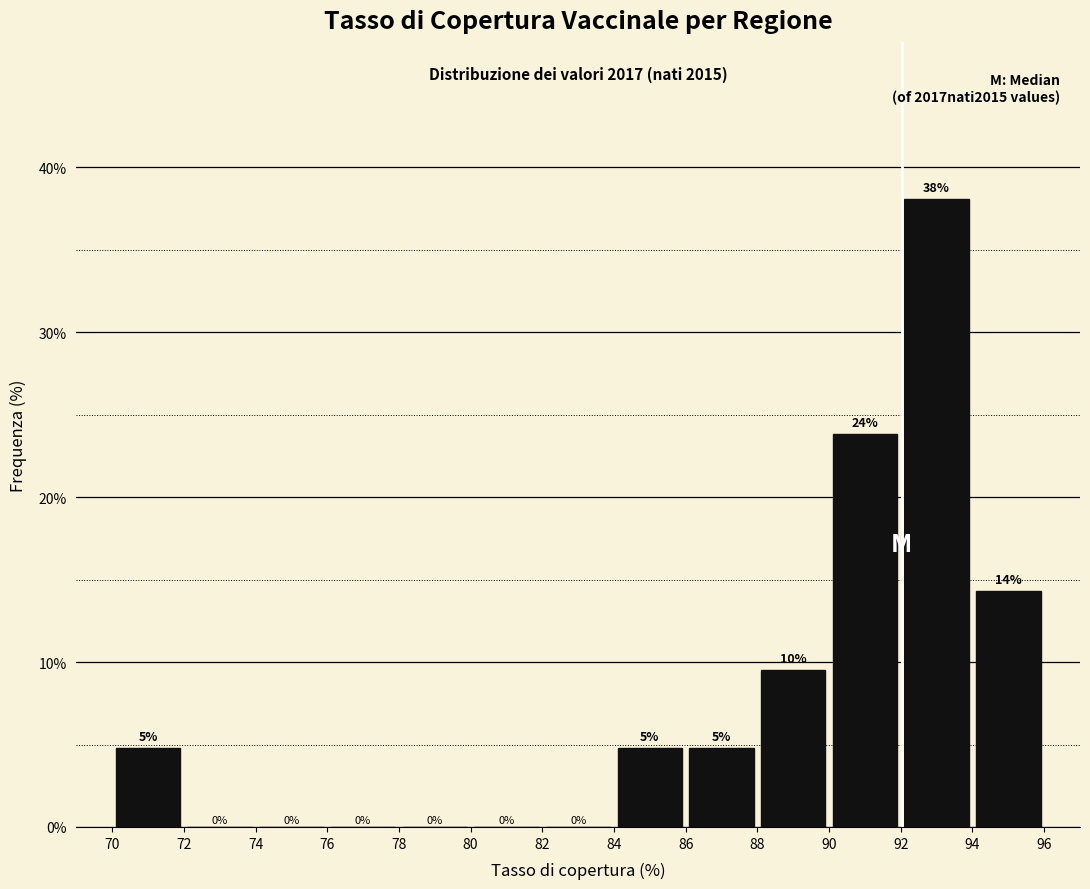

Which range on the x-axis has the tallest bar?

92 to 94